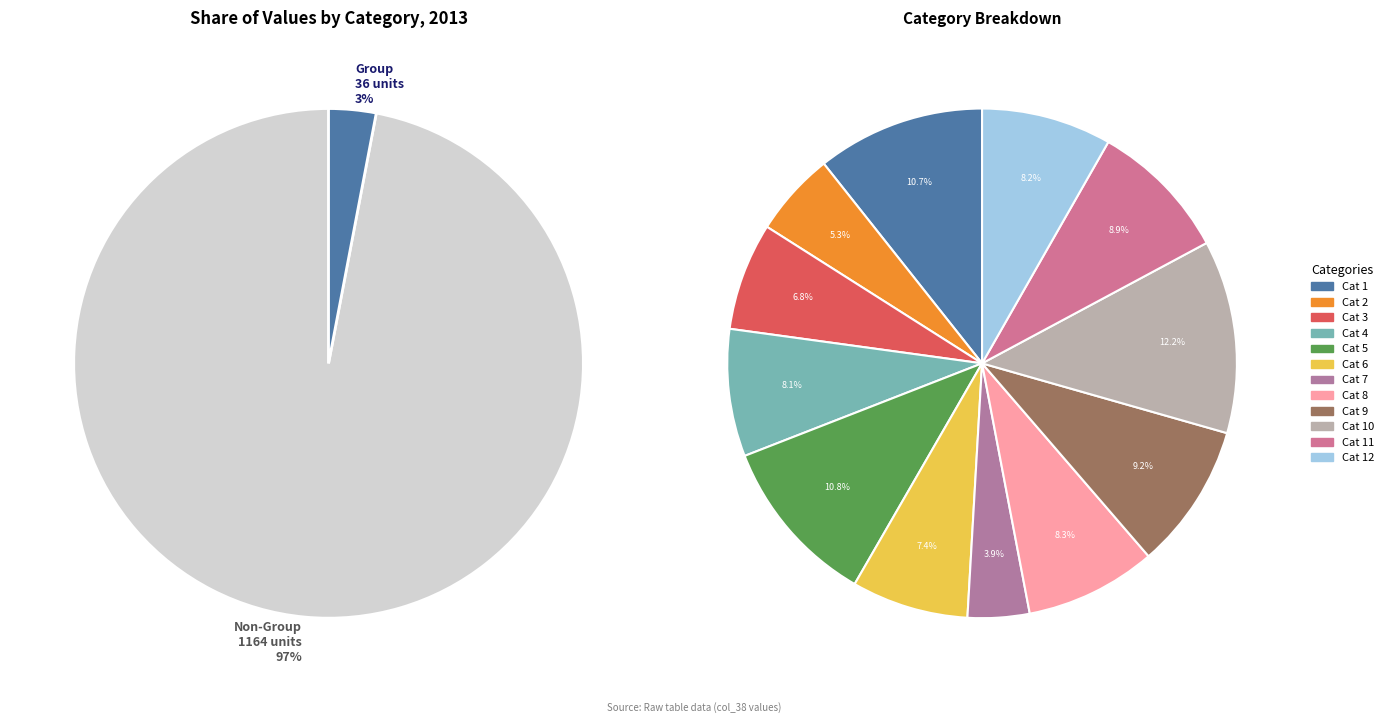

Is there a majority slice in this chart?

No